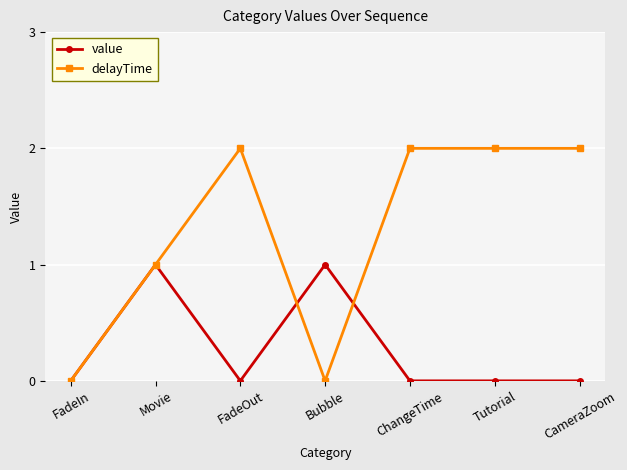

The value of delayTime at Movie is 2. True or false?

False